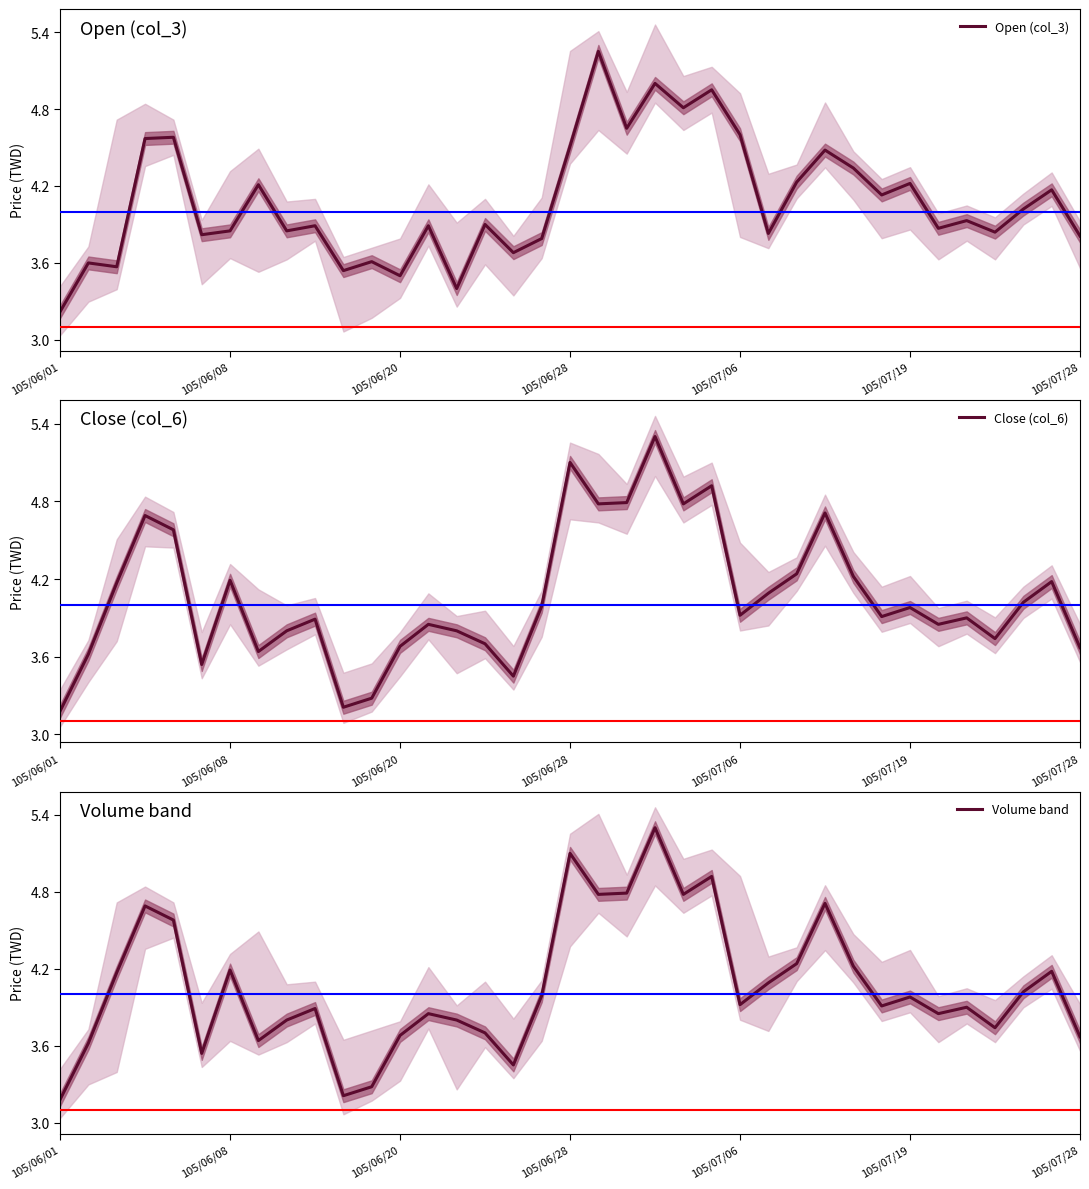

Which category has the lowest value in the Open (col_3) series?

105/06/01